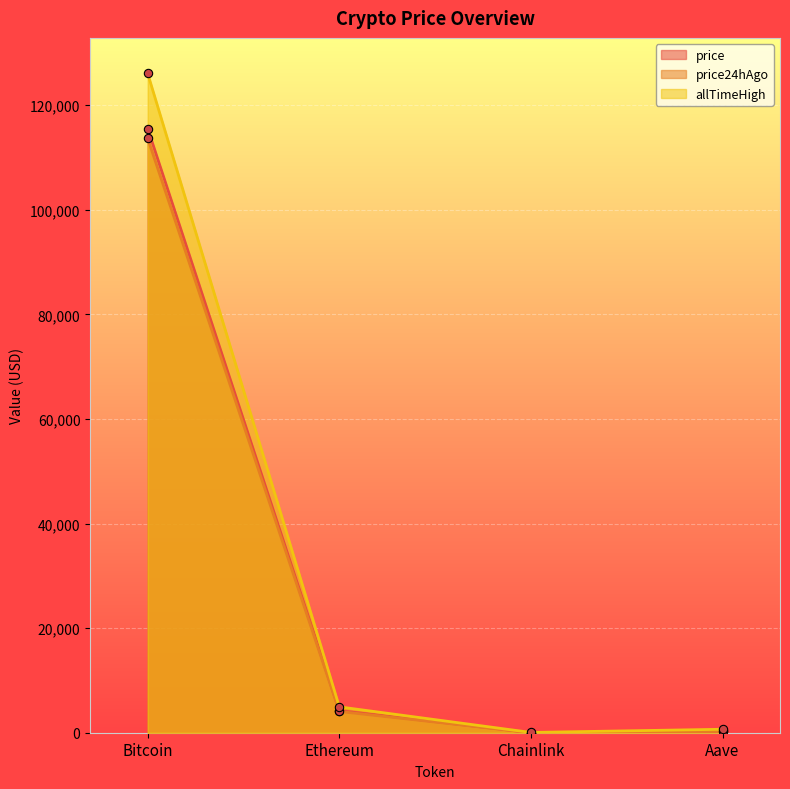

True or false: price has a value of 10.6 at Chainlink.

False